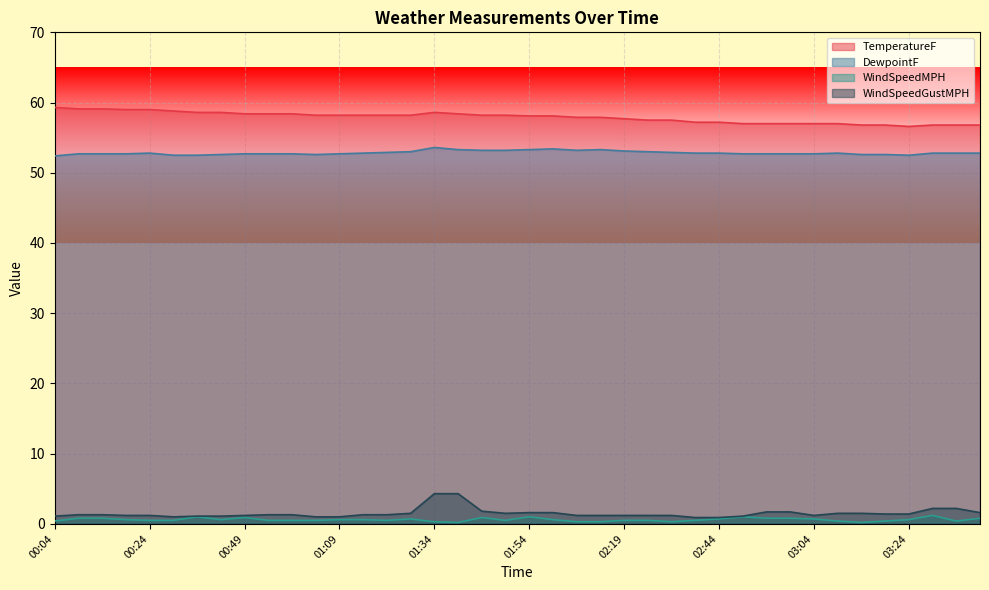

The value of DewpointF at 00:24 is 52.8. True or false?

True